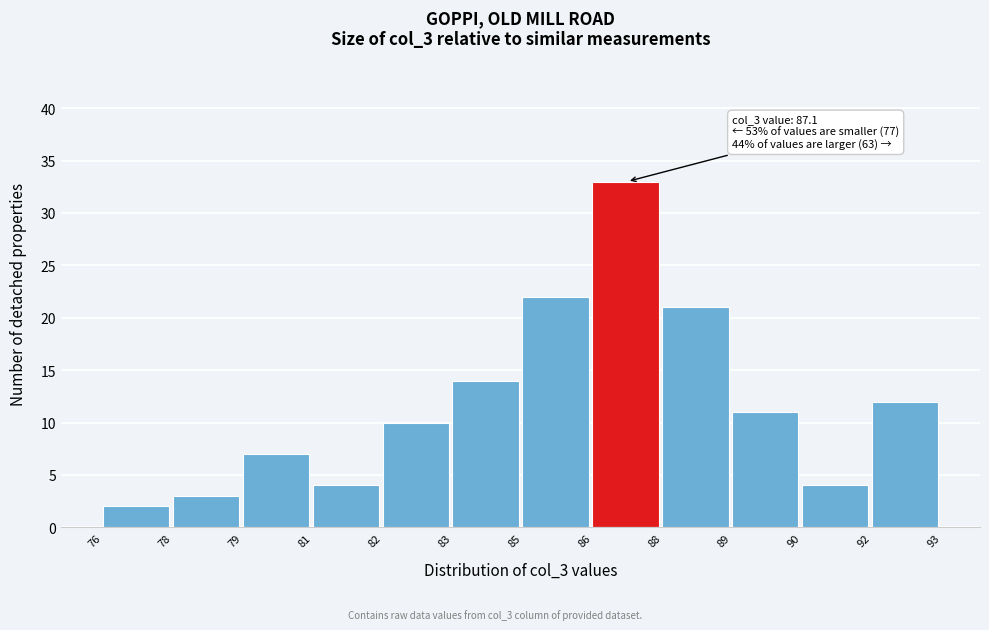

Reading left to right, transcribe all the data shown in this chart.

2	3	7	4	10	14	22	33	21	11	4	12